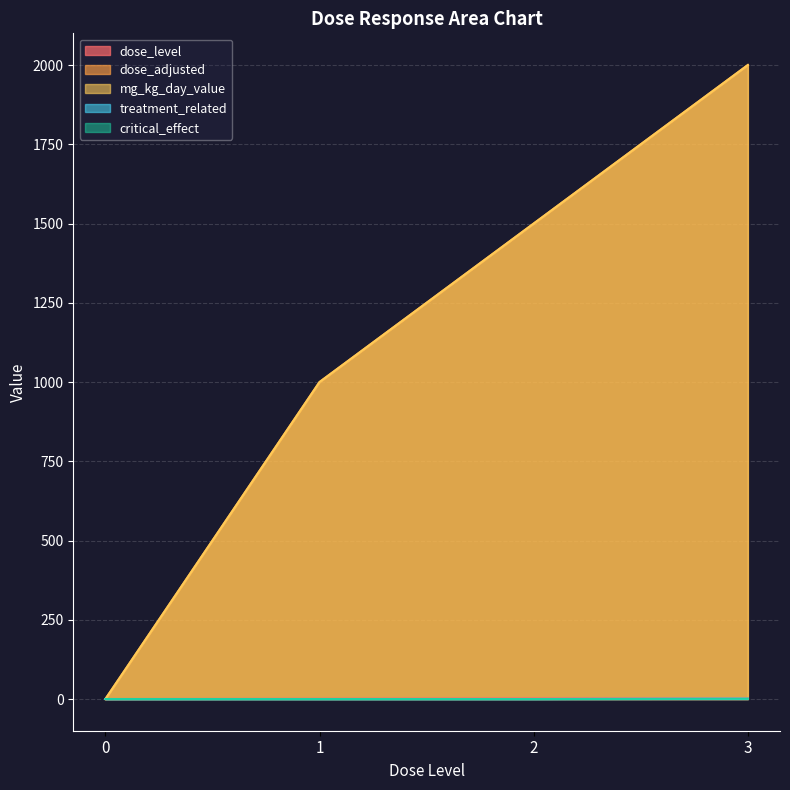

Reading right to left, transcribe all the data shown in this chart.

dose_level: 3=3	2=2	1=1	0=0
dose_adjusted: 3=2000	2=1500	1=1000	0=0
mg_kg_day_value: 3=2000	2=1500	1=1000	0=0
treatment_related: 3=1	2=0	1=0	0=0
critical_effect: 3=1	2=0	1=0	0=0